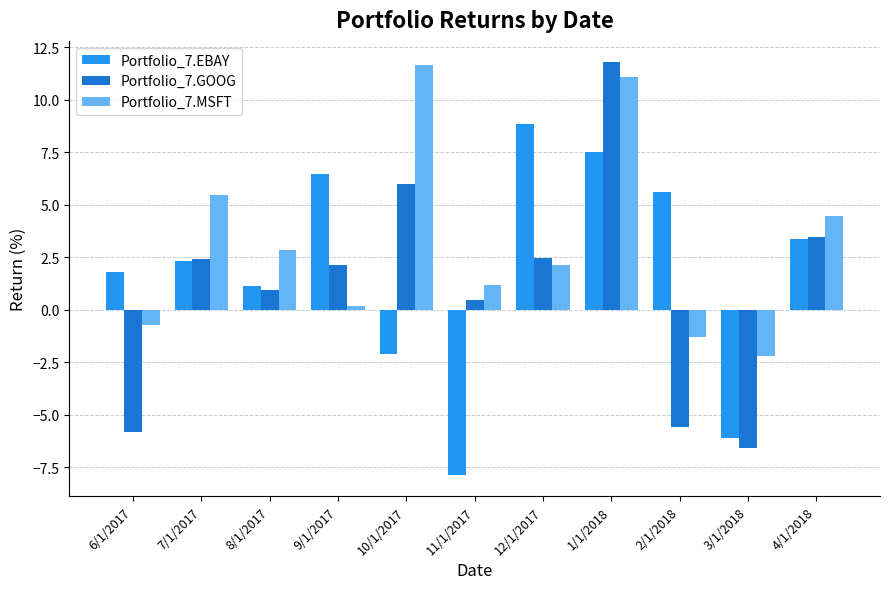

Which series has the largest total across all categories?

Portfolio_7.MSFT